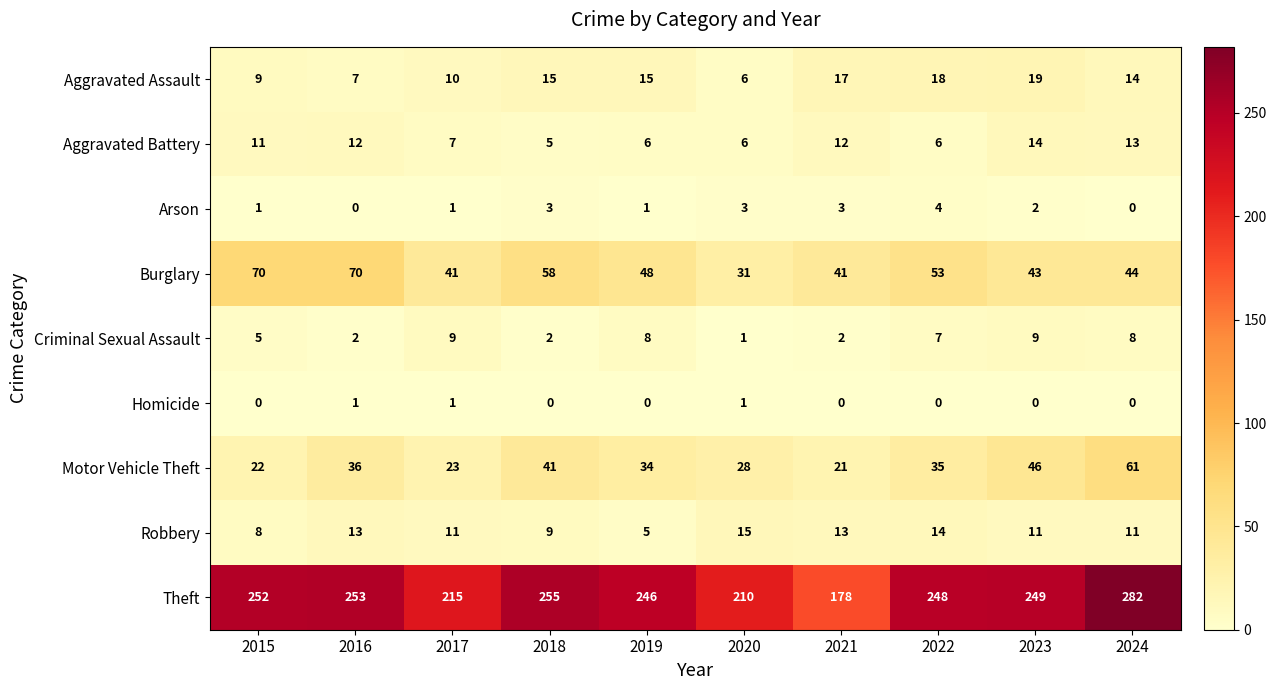

What is the highest value of the Aggravated Assault series?

19